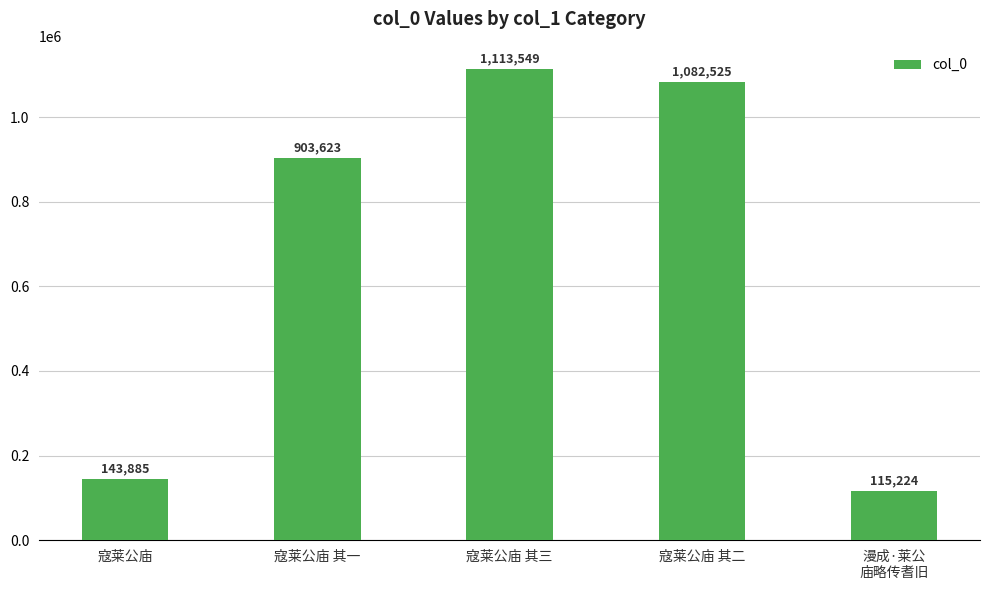

Where is the data nearest to the value 614386?

寇莱公庙 其一